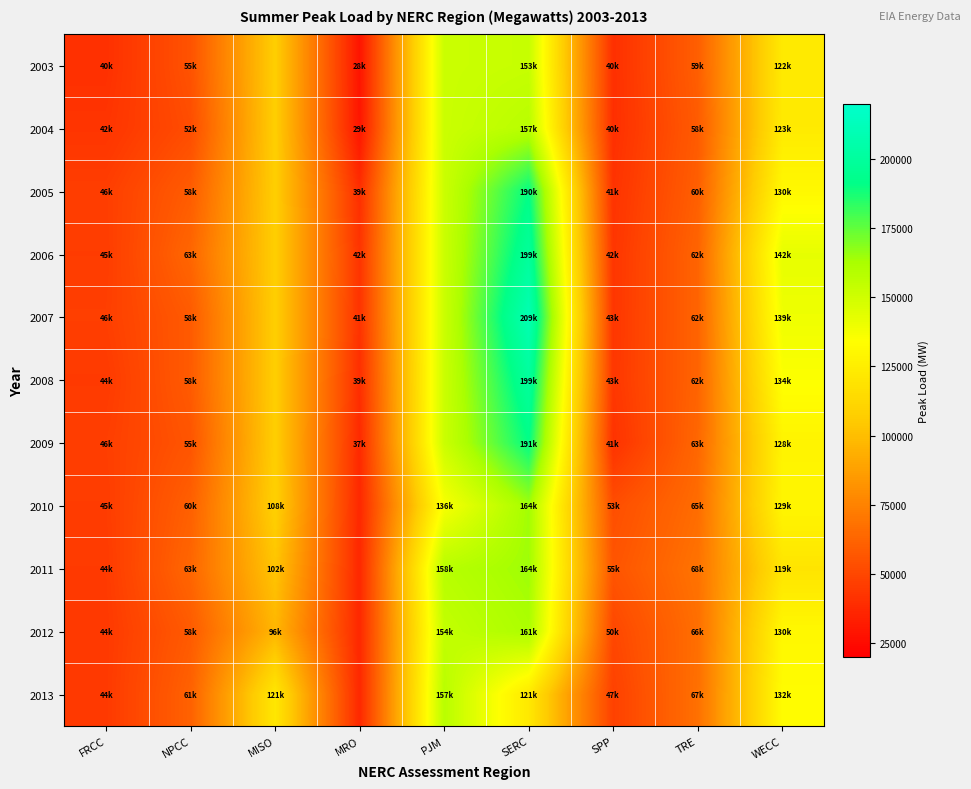

Between SPP and MISO, which is larger?

MISO